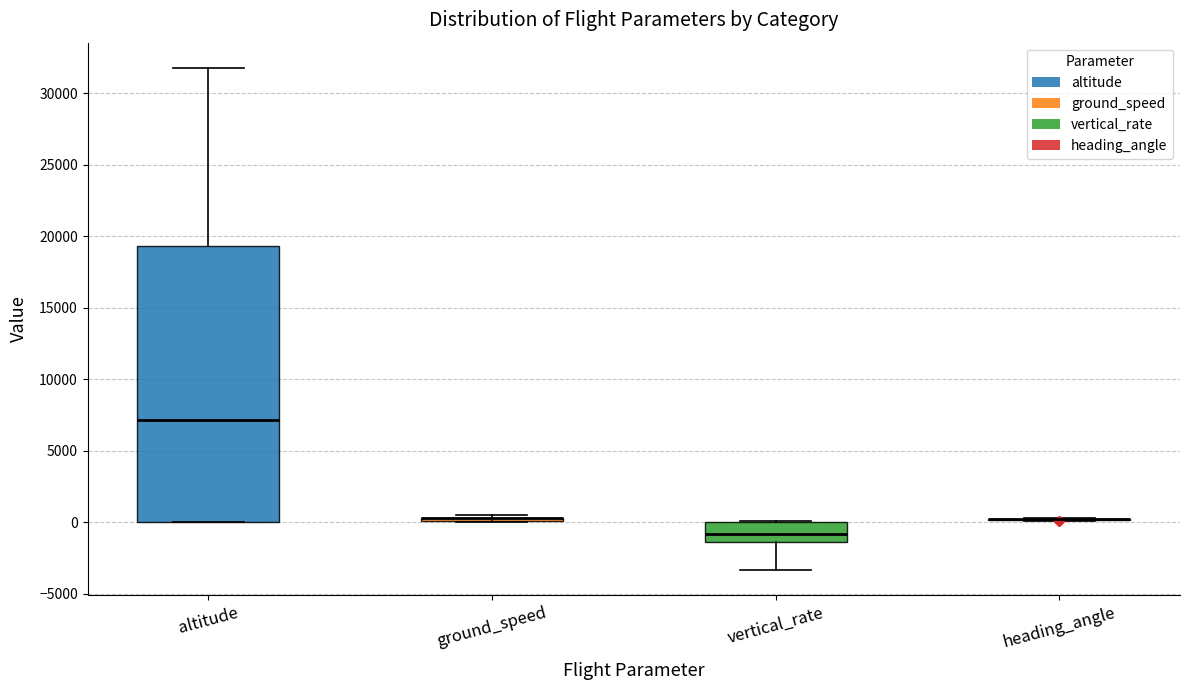

Reading left to right, read every box against the y-axis: the position of its median line, the range the box covers, and the ends of its whiskers. The values are not printed on the chart, so give them approximately, as read against the axis.

altitude: median 7000, box 0 to 19500, whiskers 0 to 32000
ground_speed: box collapsed to a line at 500, whiskers 0 to 500
vertical_rate: median -1000, box -1500 to 0, whiskers -3500 to 0
heading_angle: box collapsed to a line at 0, whiskers 0 to 500